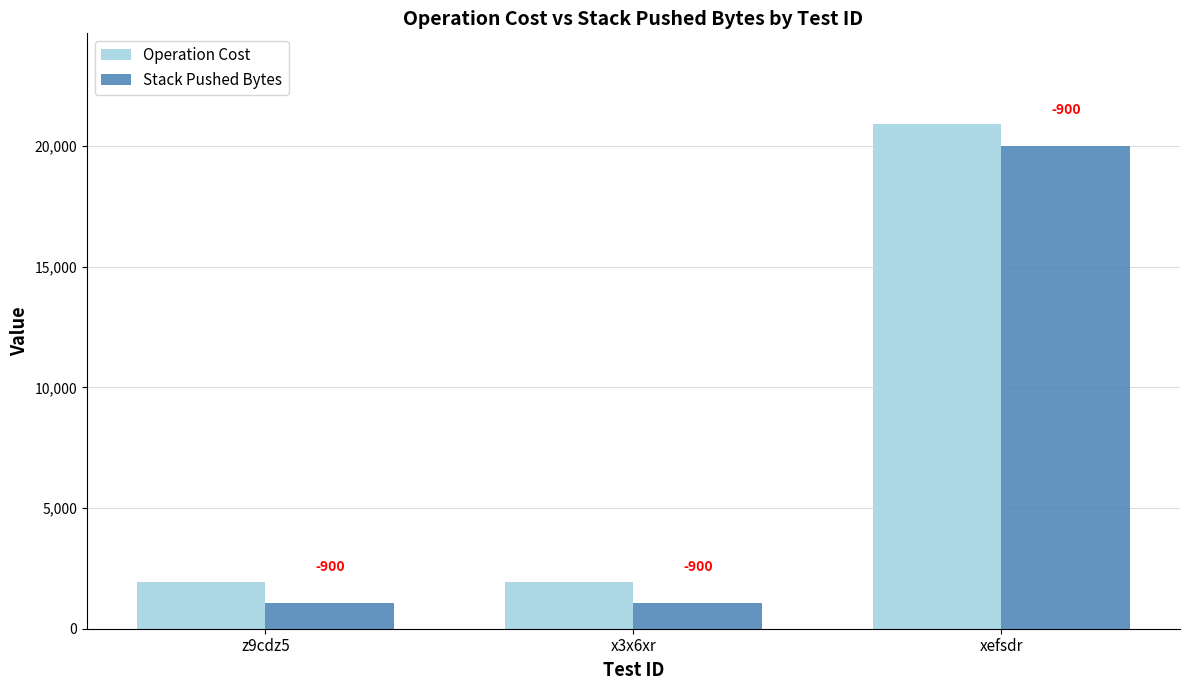

Reading right to left, list all the values displayed in this chart.

Operation Cost: xefsdr=20907	x3x6xr=1949	z9cdz5=1947
Stack Pushed Bytes: xefsdr=20007	x3x6xr=1049	z9cdz5=1047